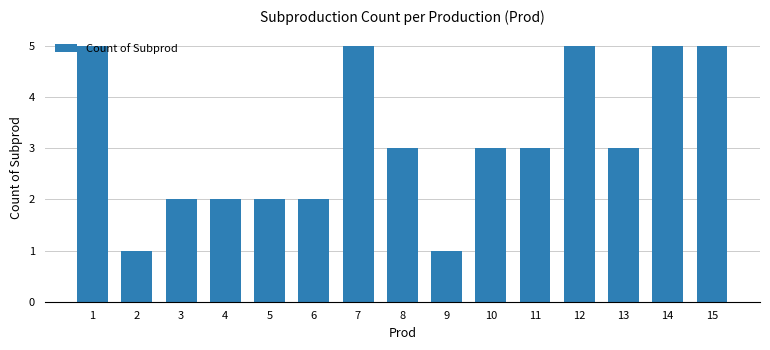

What is the value of the 11th bar from the left?

3